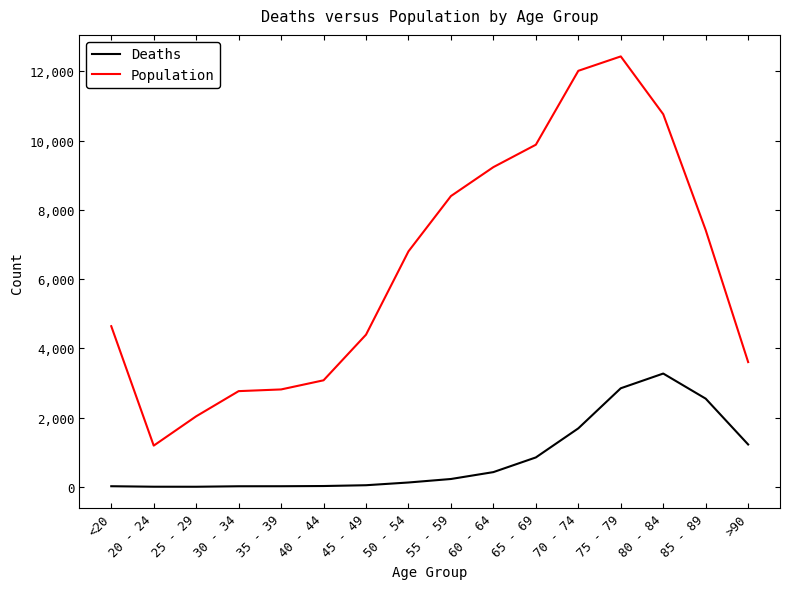

In Deaths, how many points are higher than both neighbors (excluding endpoints)?

1